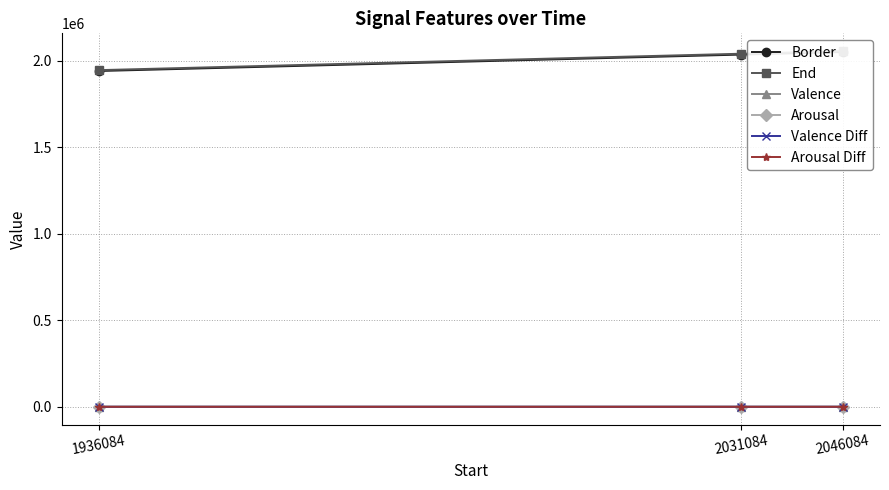

Reading left to right, list all the values displayed in this chart.

Border: 1941084.0	2036084.0	2051084.0
End: 1946084.0	2041084.0	2056084.0
Valence: 5.0	4.9	4.3
Arousal: 5.0	8.5	8.2
Valence Diff: 0.0	0.6	0.4
Arousal Diff: 0.0	2.8	0.8